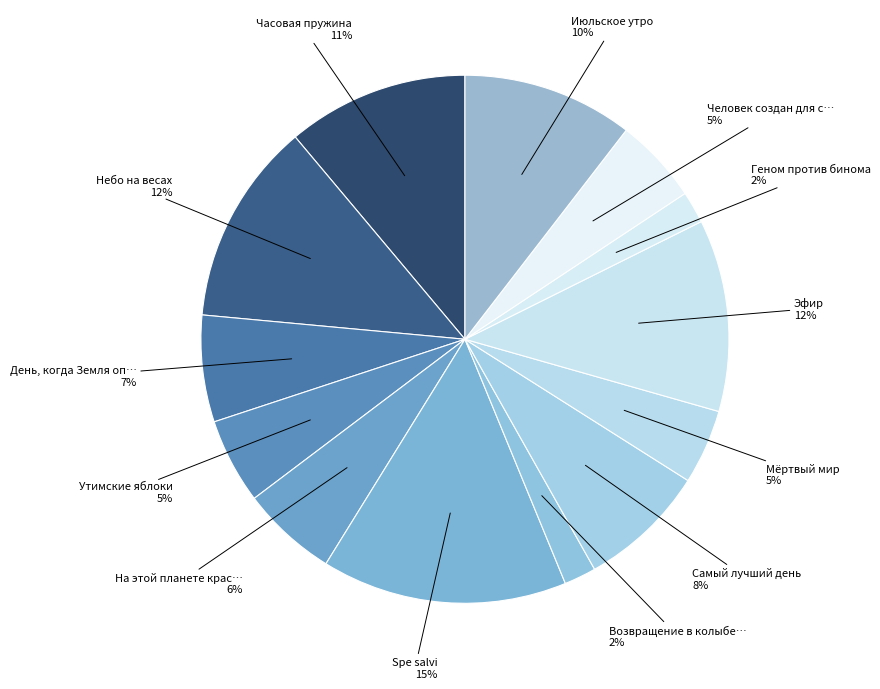

How many segments does this pie chart have?

13